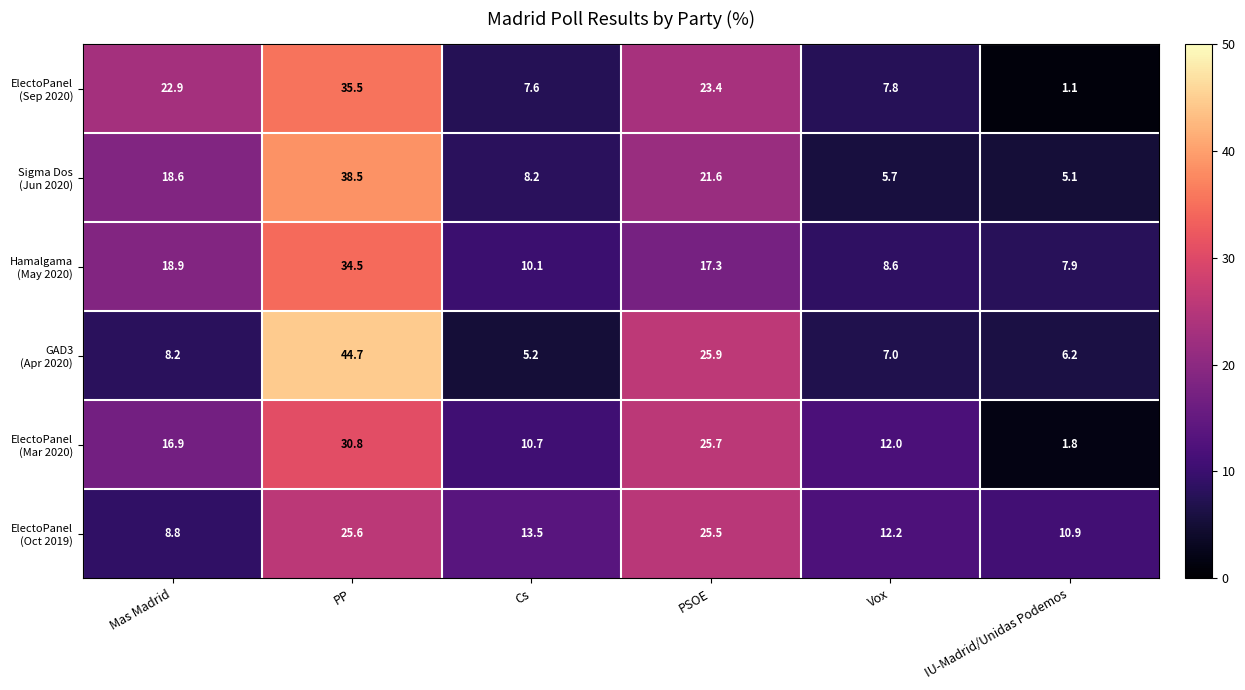

What is the total value across all series at Mas Madrid?

94.3